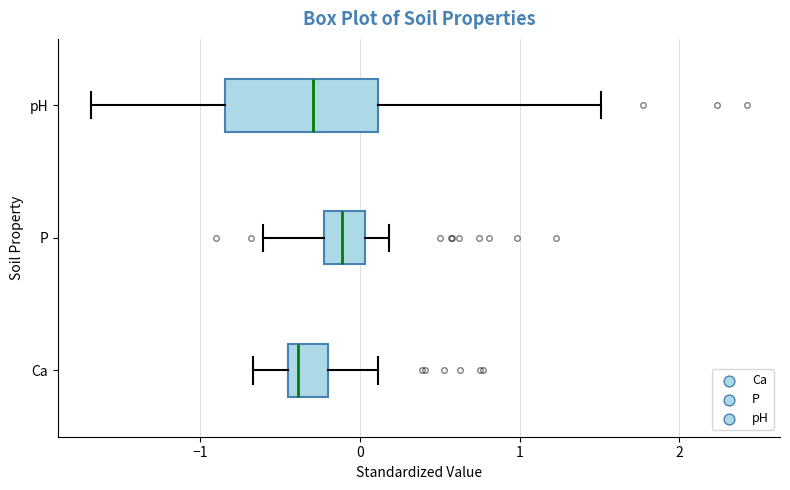

Which box is the widest, from its left edge to its right edge?

pH